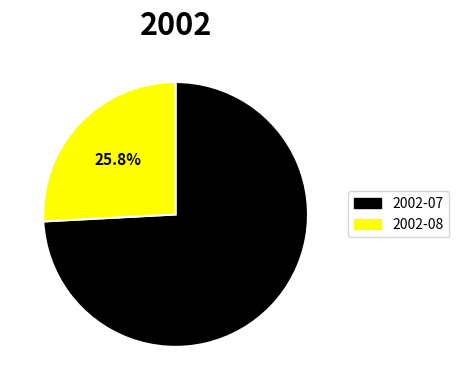

Combined, do 2002-07 and 2002-08 account for over 50%?

Yes